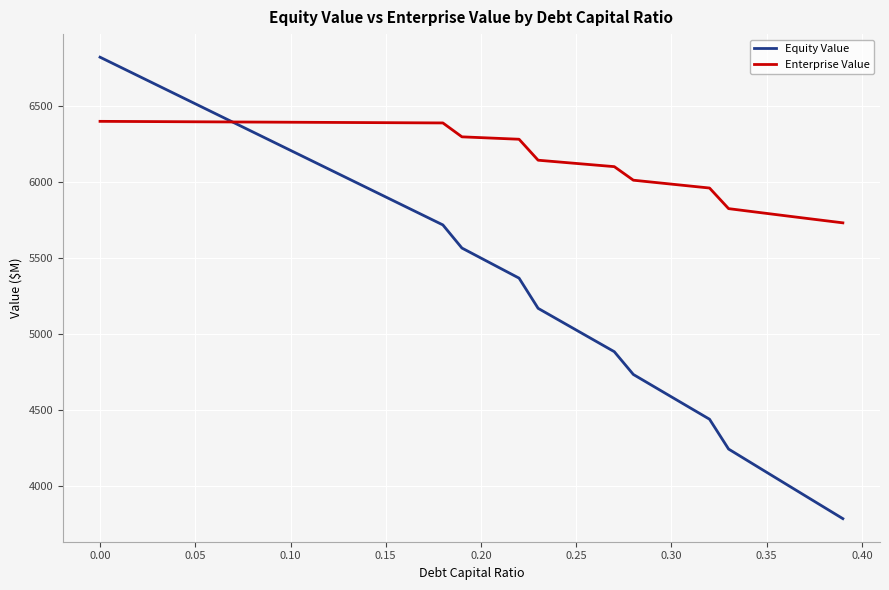

What is the maximum value for Equity Value?

6819.3